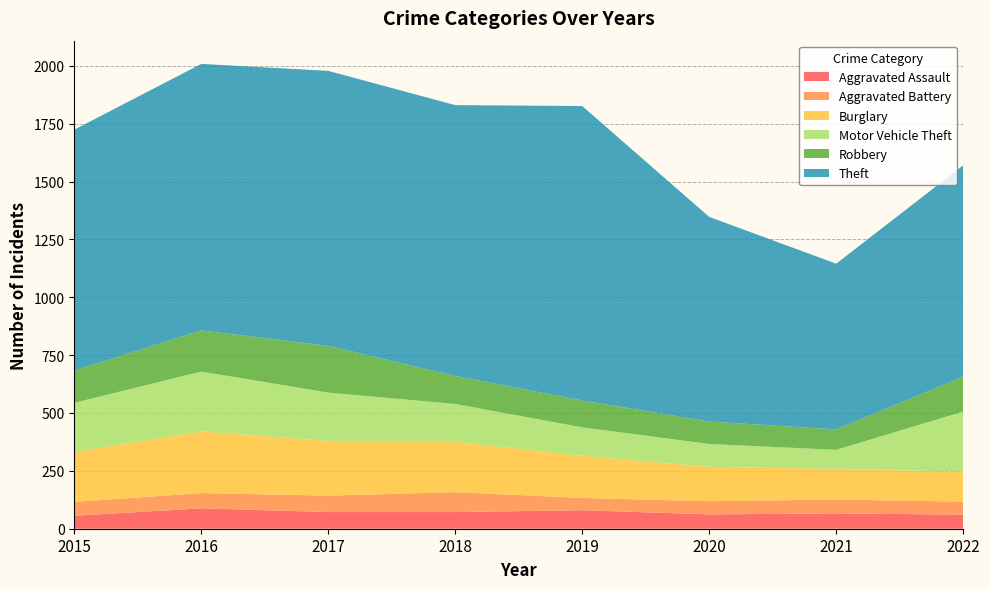

Reading left to right, transcribe all the data shown in this chart.

Aggravated Assault: 2015=56	2016=88	2017=72	2018=72	2019=80	2020=62	2021=66	2022=61
Aggravated Battery: 2015=60	2016=66	2017=71	2018=86	2019=53	2020=57	2021=60	2022=56
Burglary: 2015=216	2016=266	2017=237	2018=218	2019=182	2020=148	2021=133	2022=129
Motor Vehicle Theft: 2015=212	2016=259	2017=208	2018=163	2019=123	2020=99	2021=82	2022=260
Robbery: 2015=139	2016=178	2017=202	2018=121	2019=116	2020=97	2021=88	2022=151
Theft: 2015=1041	2016=1151	2017=1188	2018=1170	2019=1272	2020=884	2021=716	2022=913